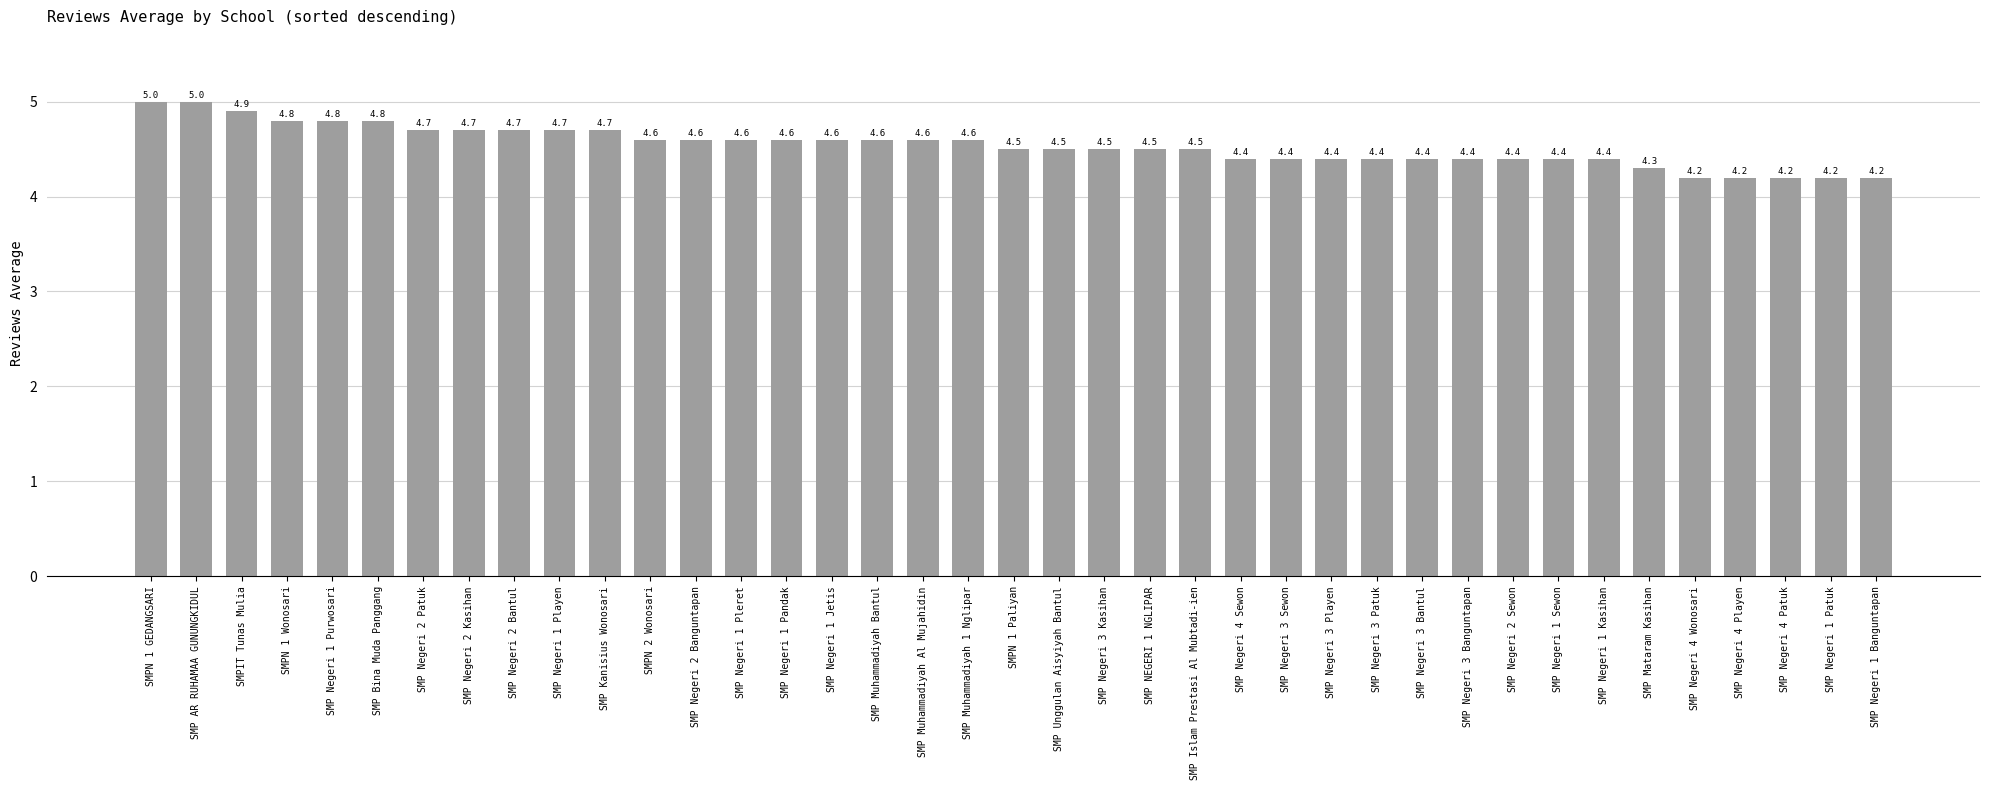

What is the difference between the maximum and minimum values?

0.8